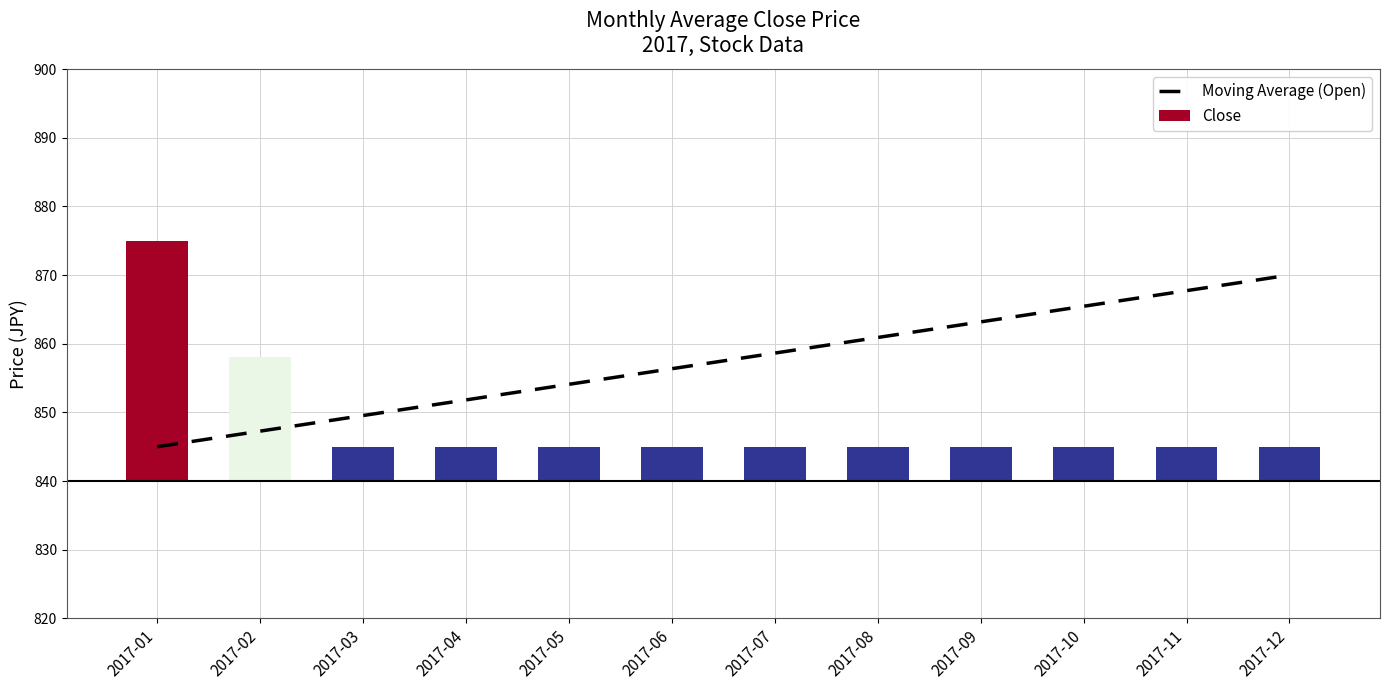

At which label does Close reach its peak?

2017-01